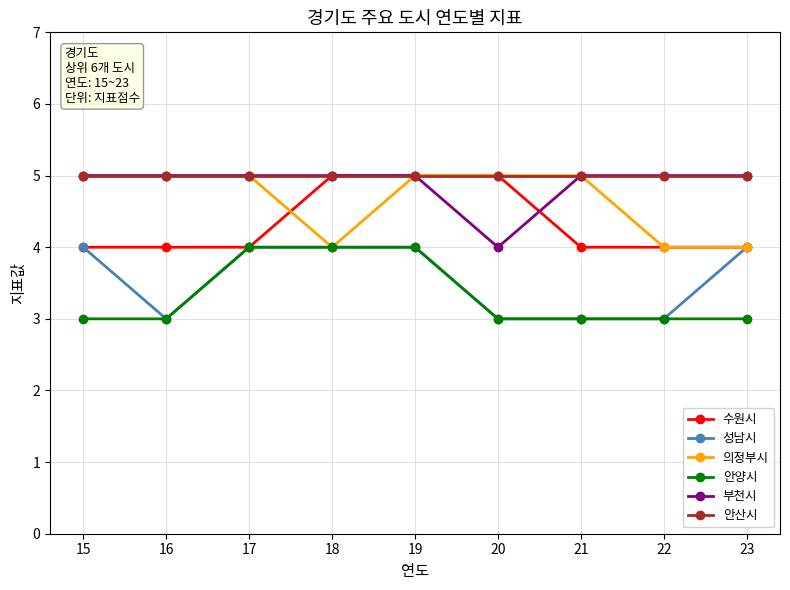

True or false: 부천시 has a value of 5 at 22.

True